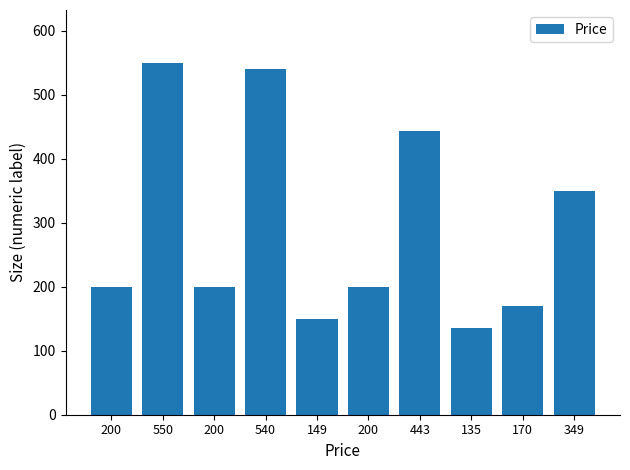

How many values are below 200?

3